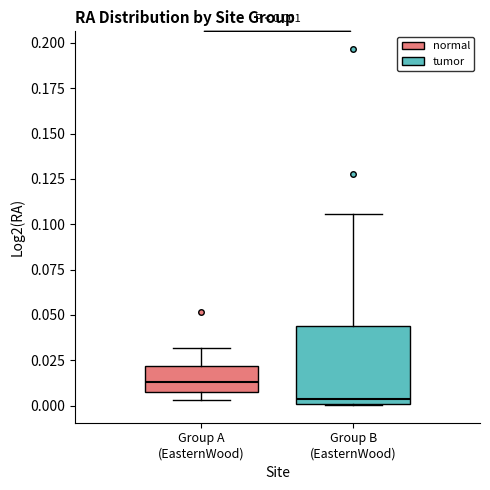

Comparing the boxes themselves (not the whiskers), which one is the tallest?

Group B (EasternWood)